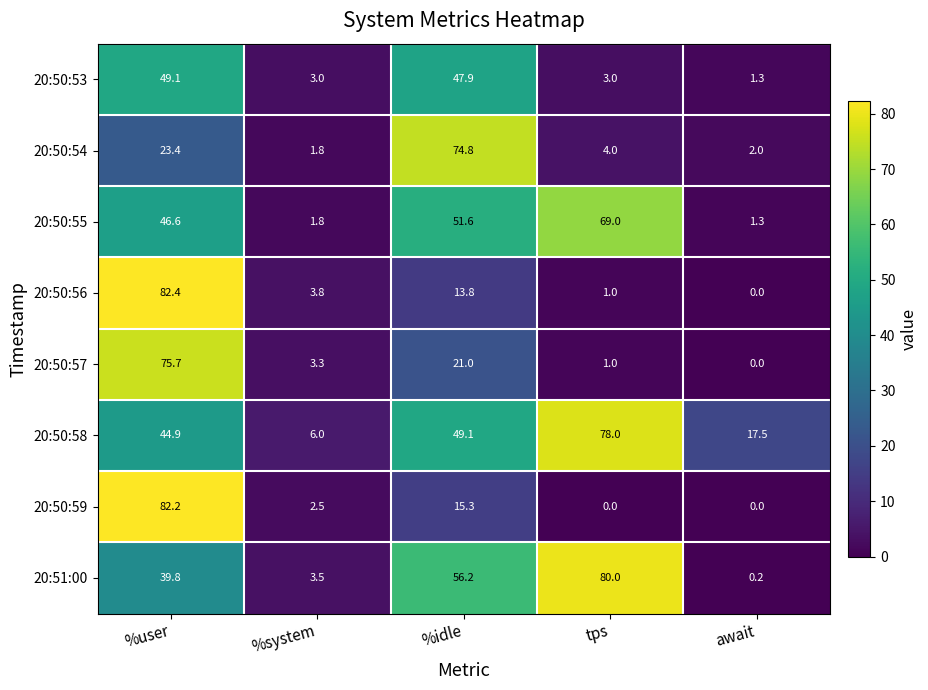

Which category has the highest value across all series?

%user